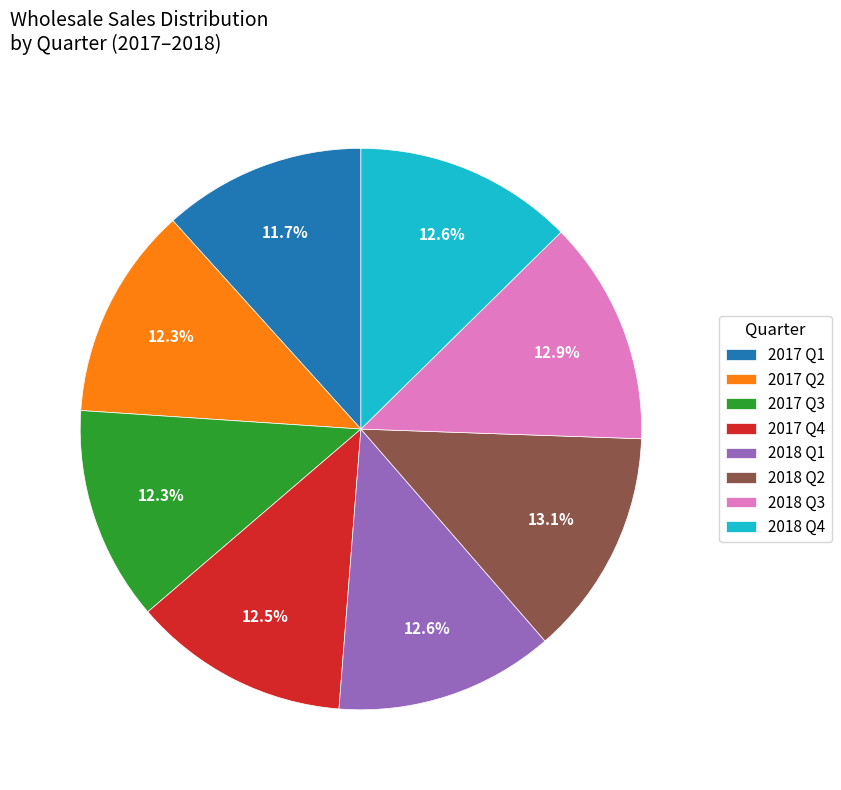

Combined, do 2018 Q2 and 2017 Q3 account for over 50%?

No